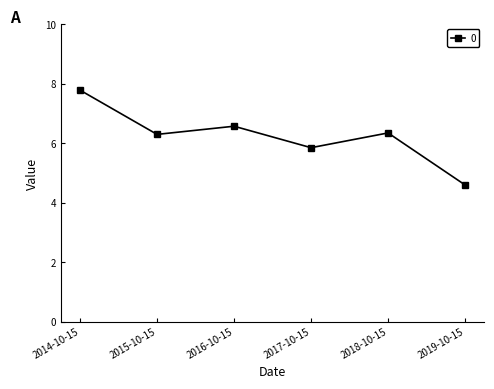

What is the label of the 4th point from the right?

2016-10-15